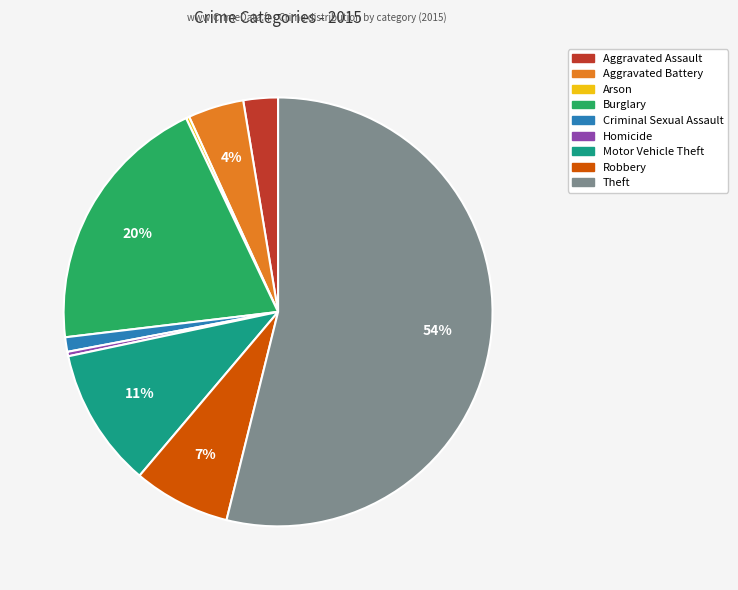

Which category has the biggest portion of the pie?

Theft